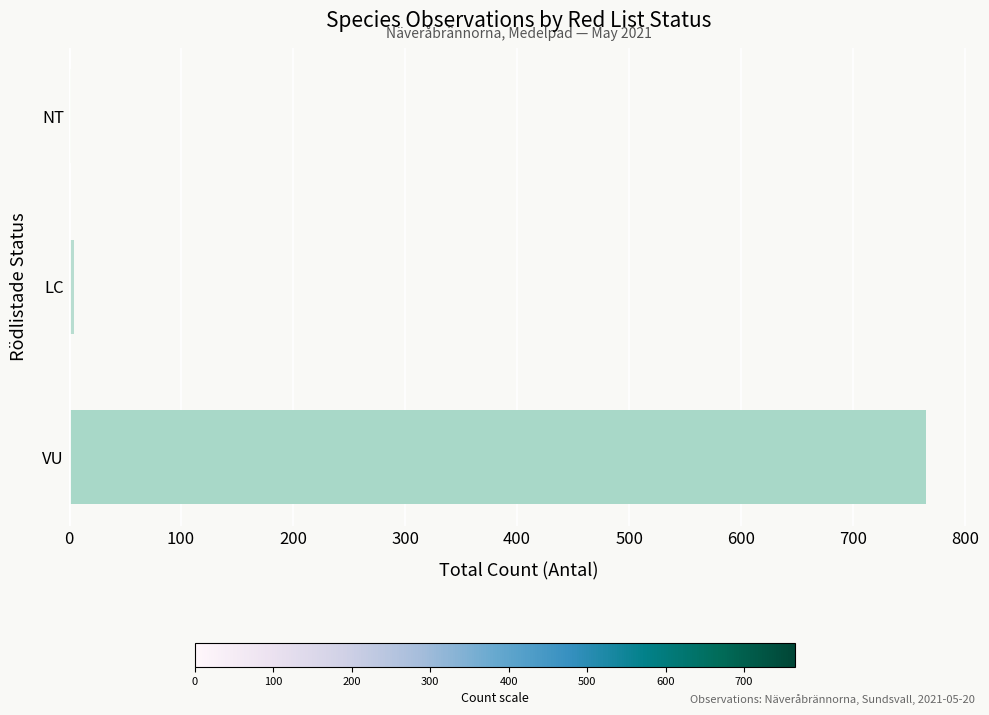

The value at VU is 1006. True or false?

False